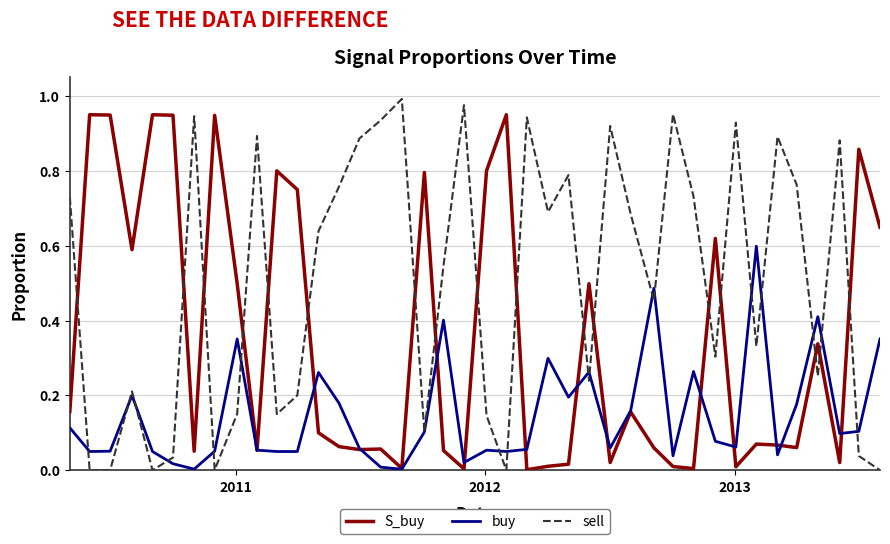

Which series has the largest total across all categories?

sell